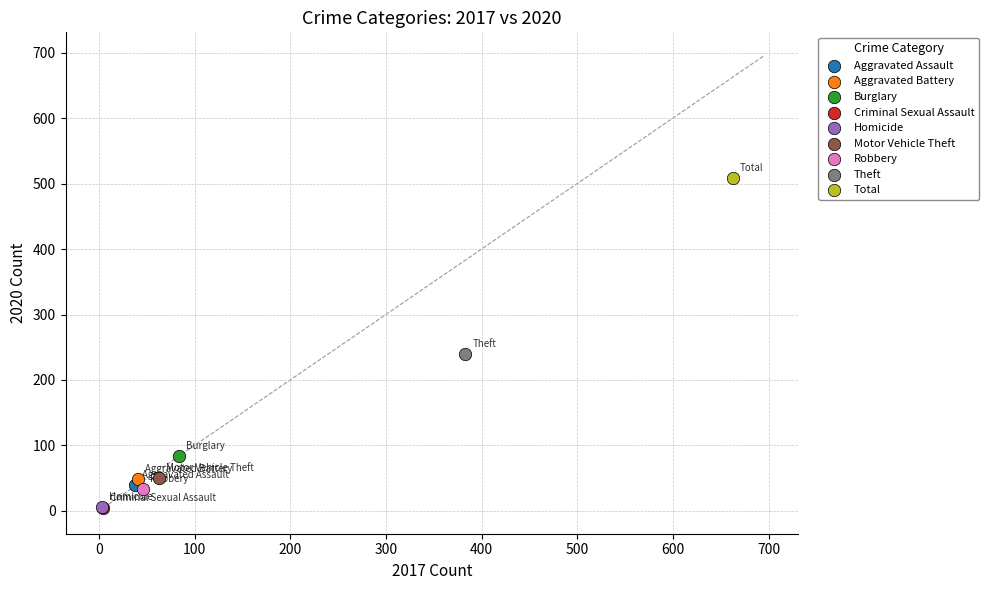

Which series contains the highest Y value?

Total